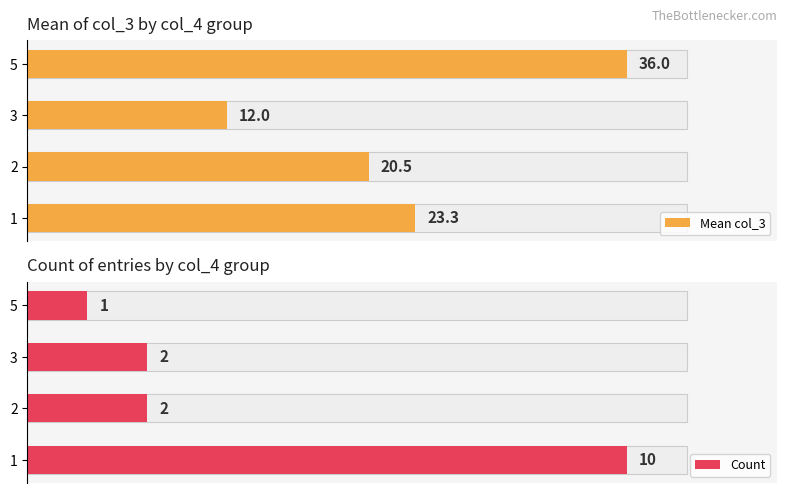

How many bars are there in each group?

2